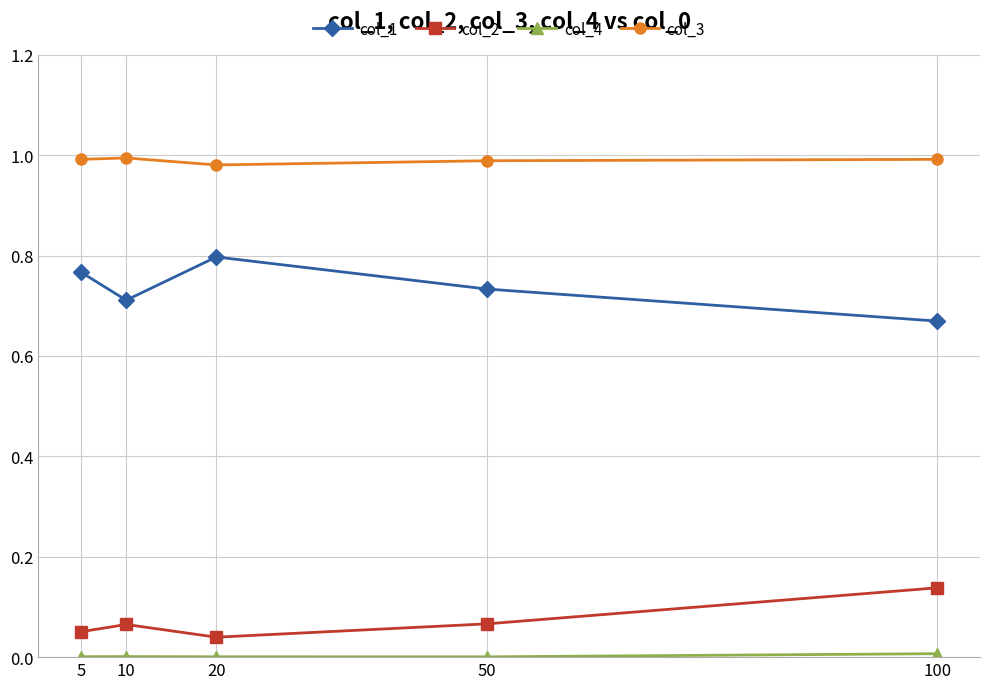

True or false: col_2 and col_3 intersect in this chart.

False